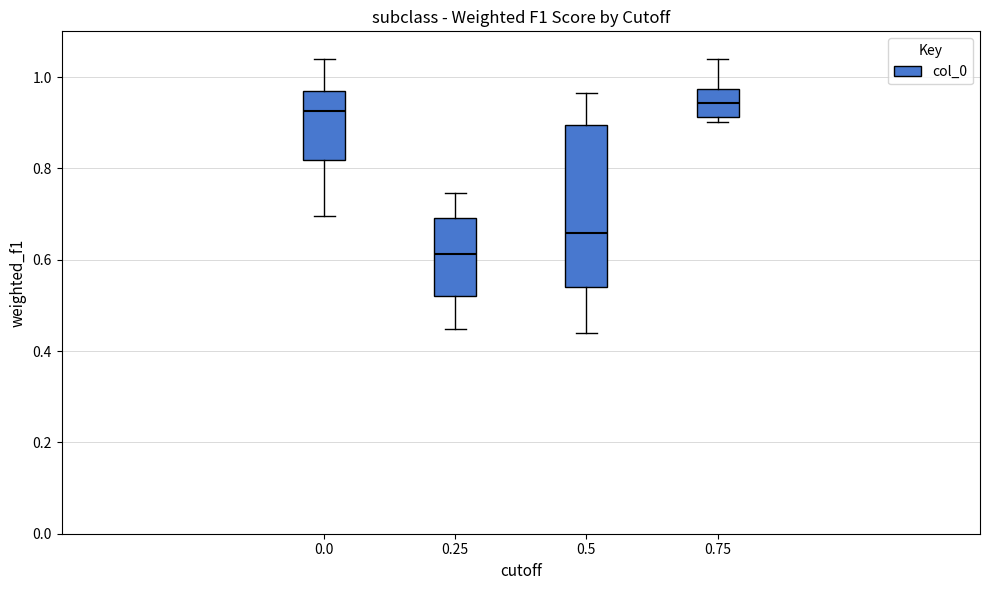

Where does the median line of the box at x = 0.25 sit on the y-axis? The values are not printed on the chart, so give them approximately, as read against the axis.

0.62